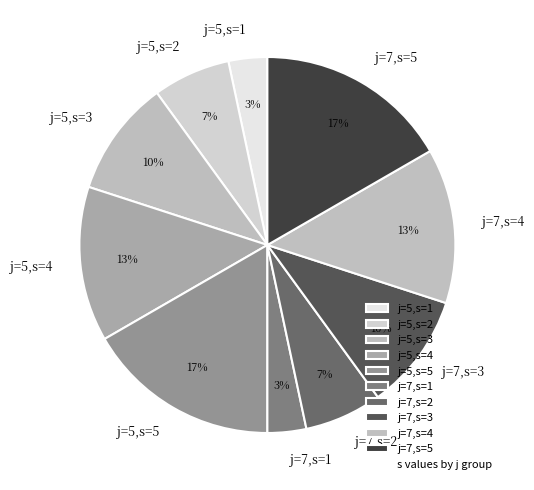

Between j=5,s=3 and j=5,s=5, which is larger?

j=5,s=5